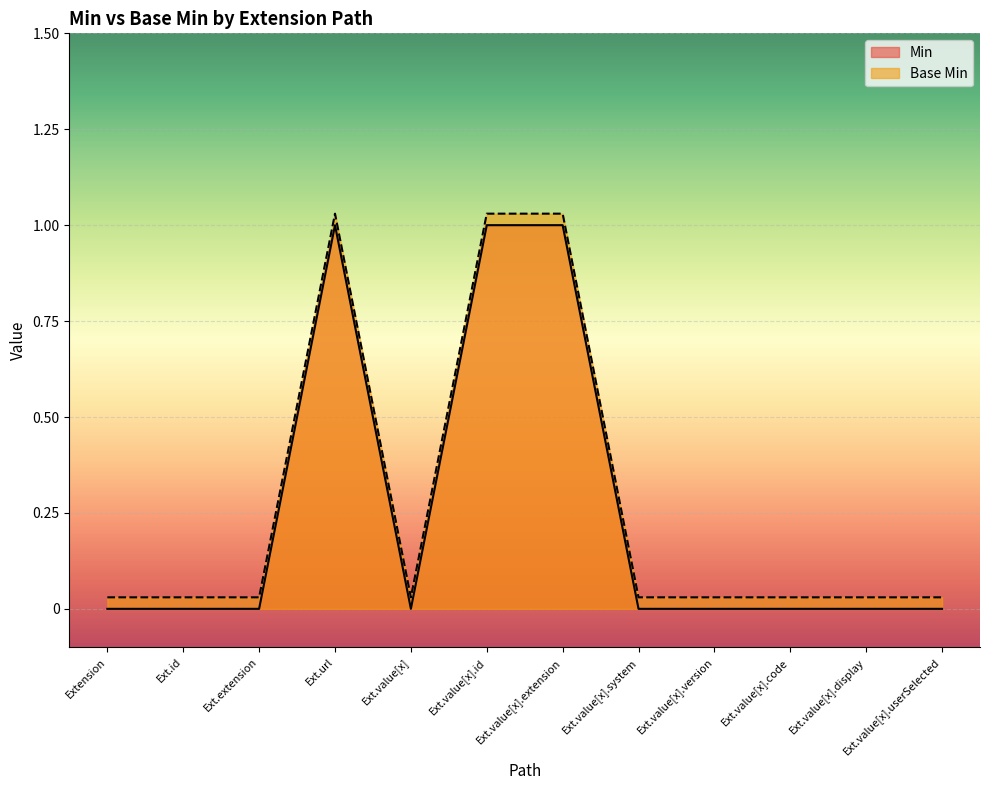

Does the chart display data point markers on the line(s)?

No